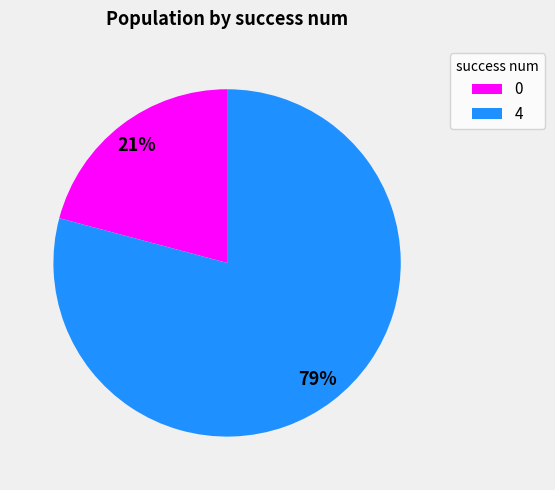

Is there a majority slice in this chart?

Yes